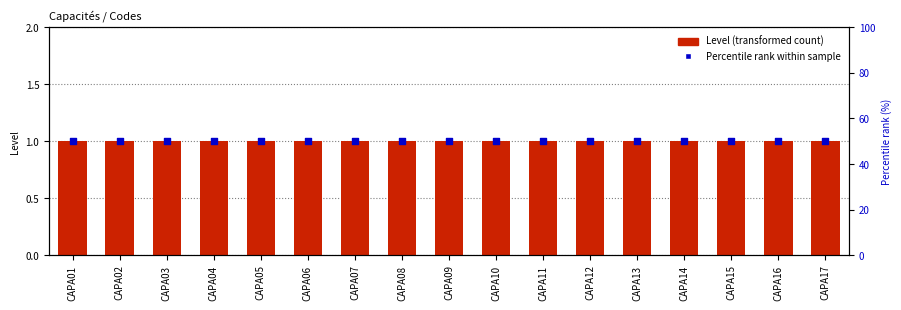

Which series reaches the maximum Y coordinate?

Percentile rank within sample